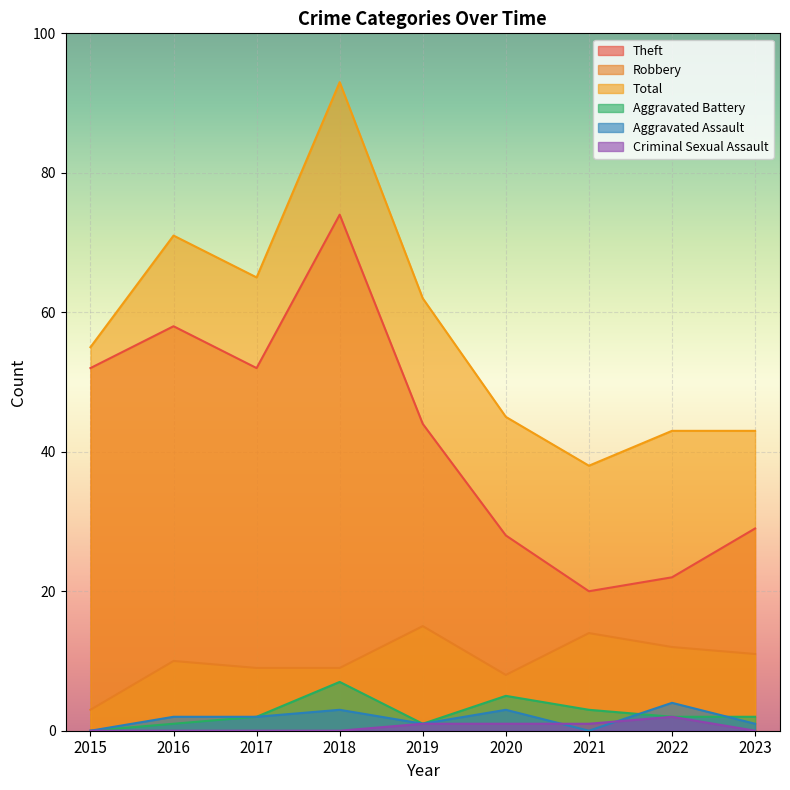

What is the difference between the maximum and minimum values in the Theft series?

54